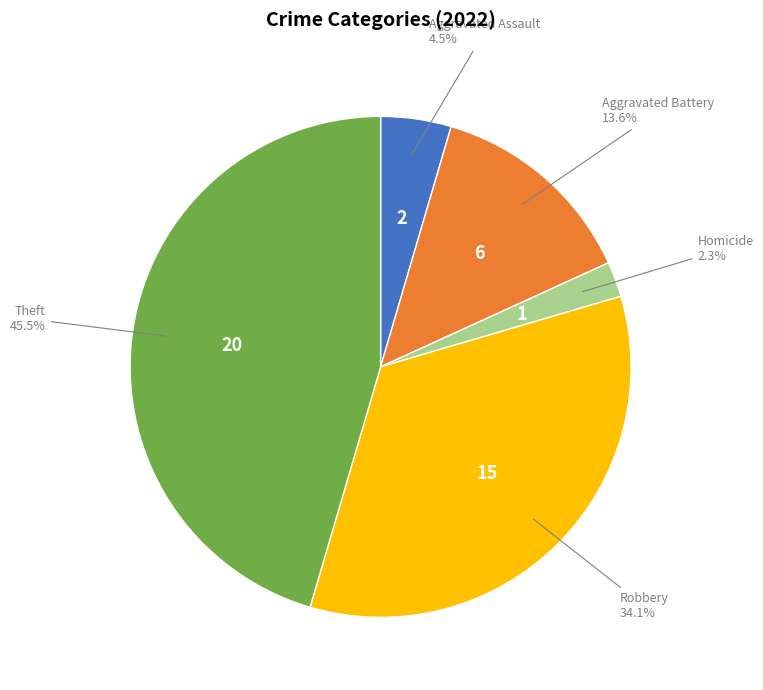

Does any single category account for the majority?

No